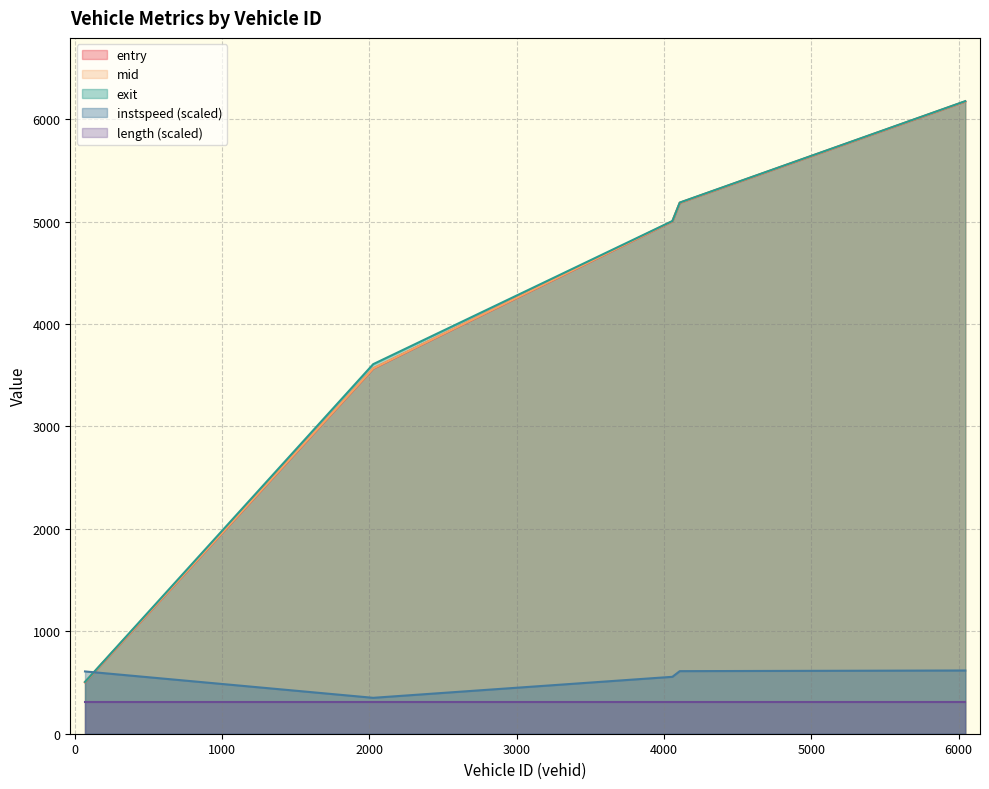

True or false: entry has a value of 6172.6 at 6045.0.

True